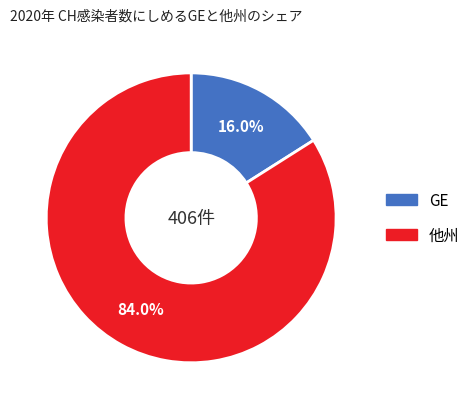

To the nearest percent, what is the average slice percentage?

50%